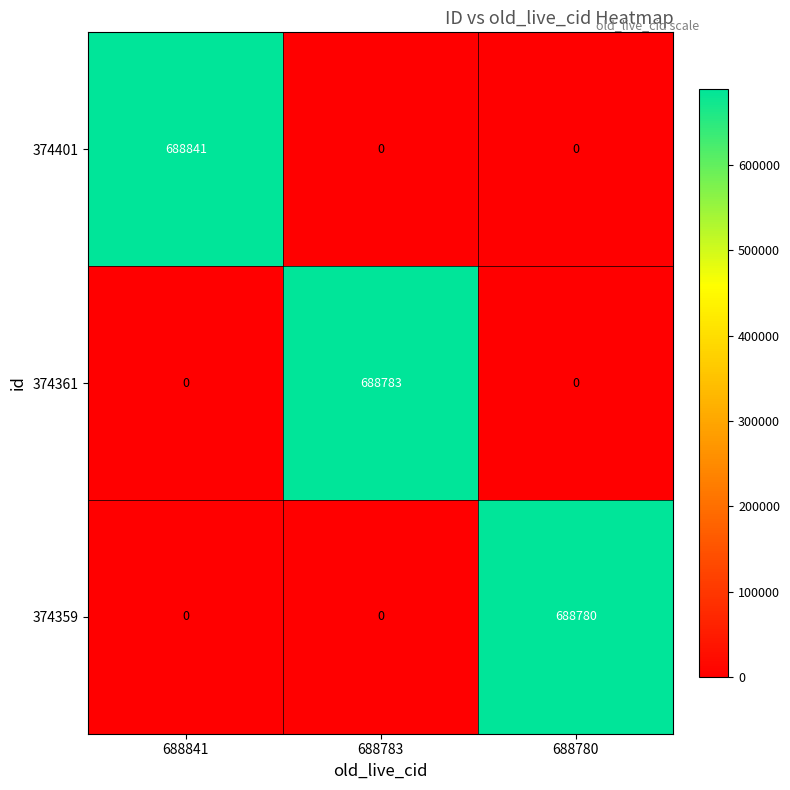

What is the sum of all 374361 values?

688783